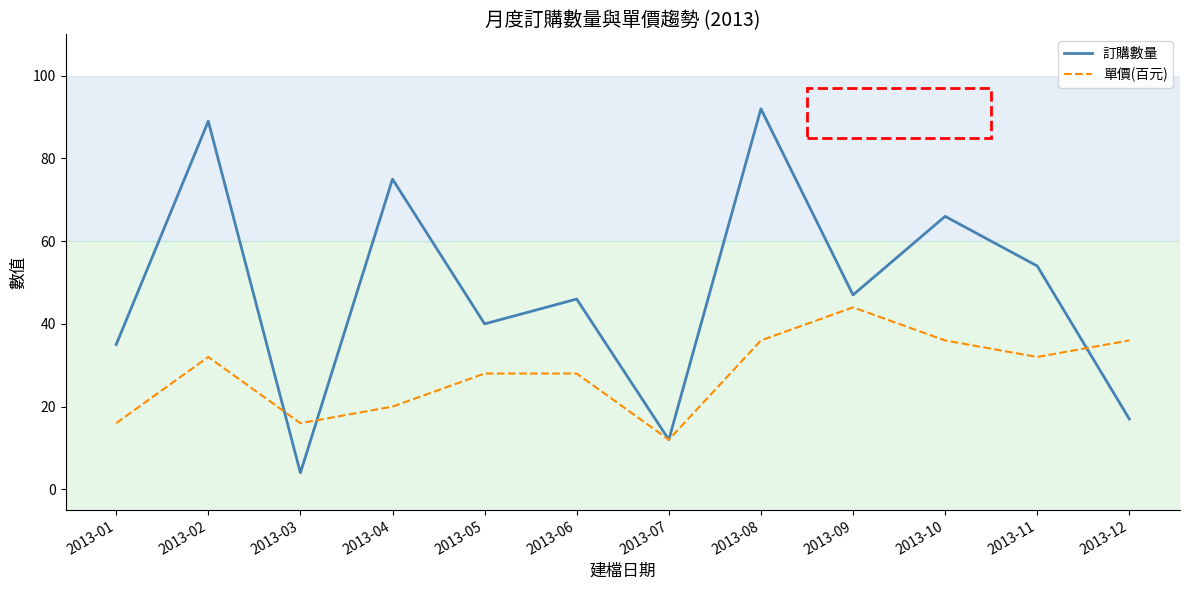

How many lines are shown in the chart?

2